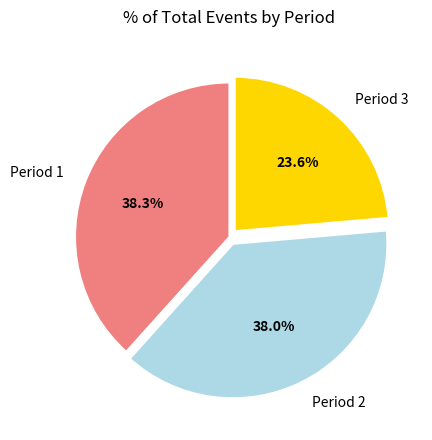

Is it true that Period 1 is 38% of the pie?

True